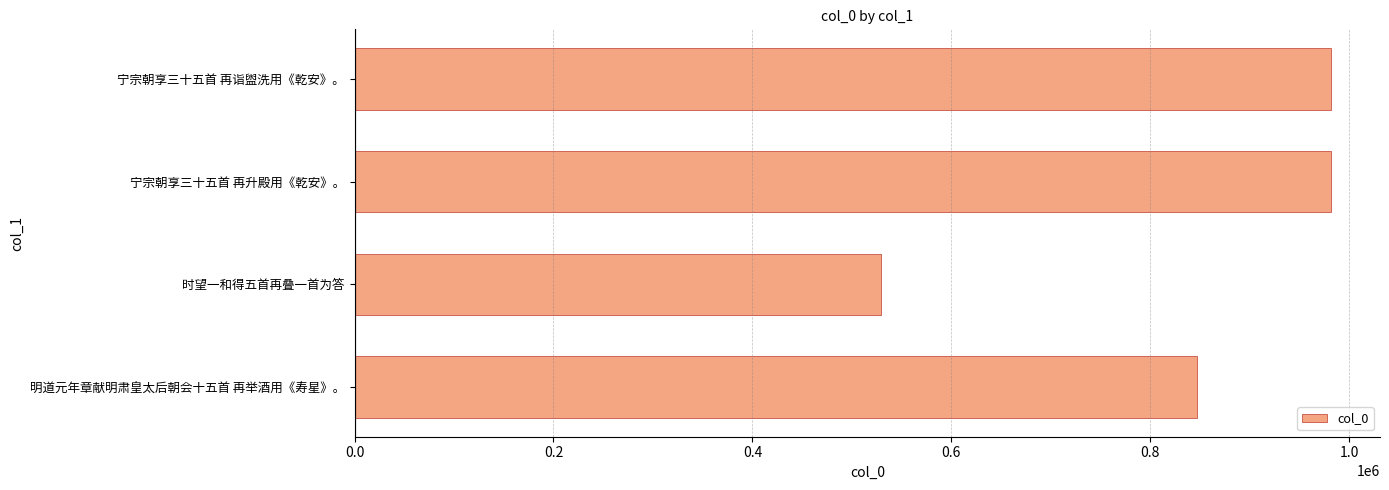

How many data points are less than 981860?

2